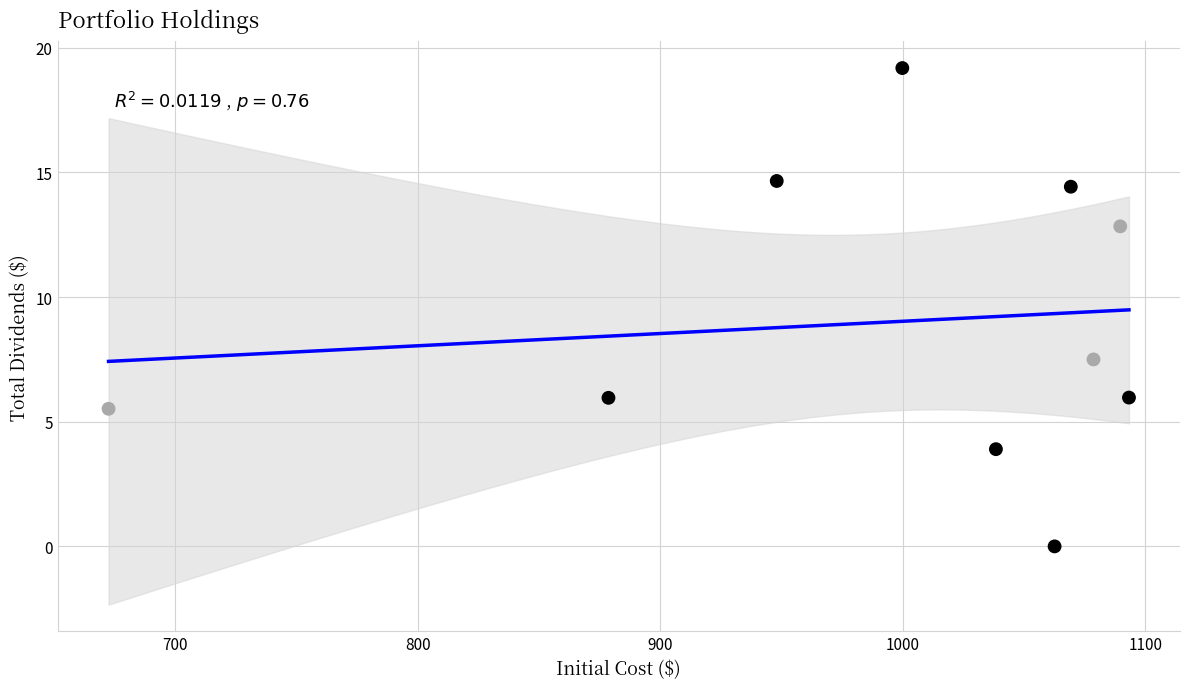

What is the range of Y values (max minus min)?

19.2